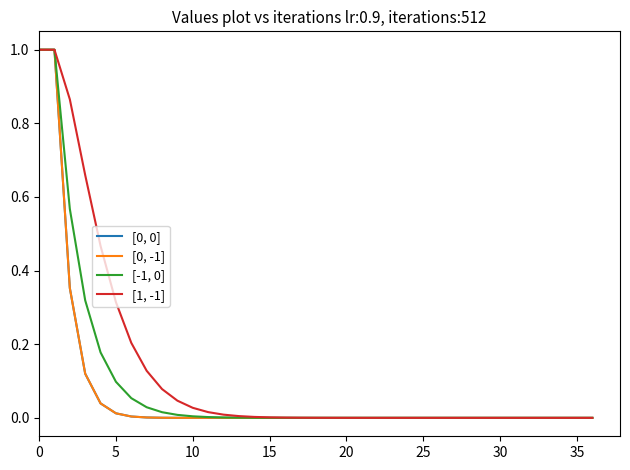

Does the chart have visible grid lines?

No